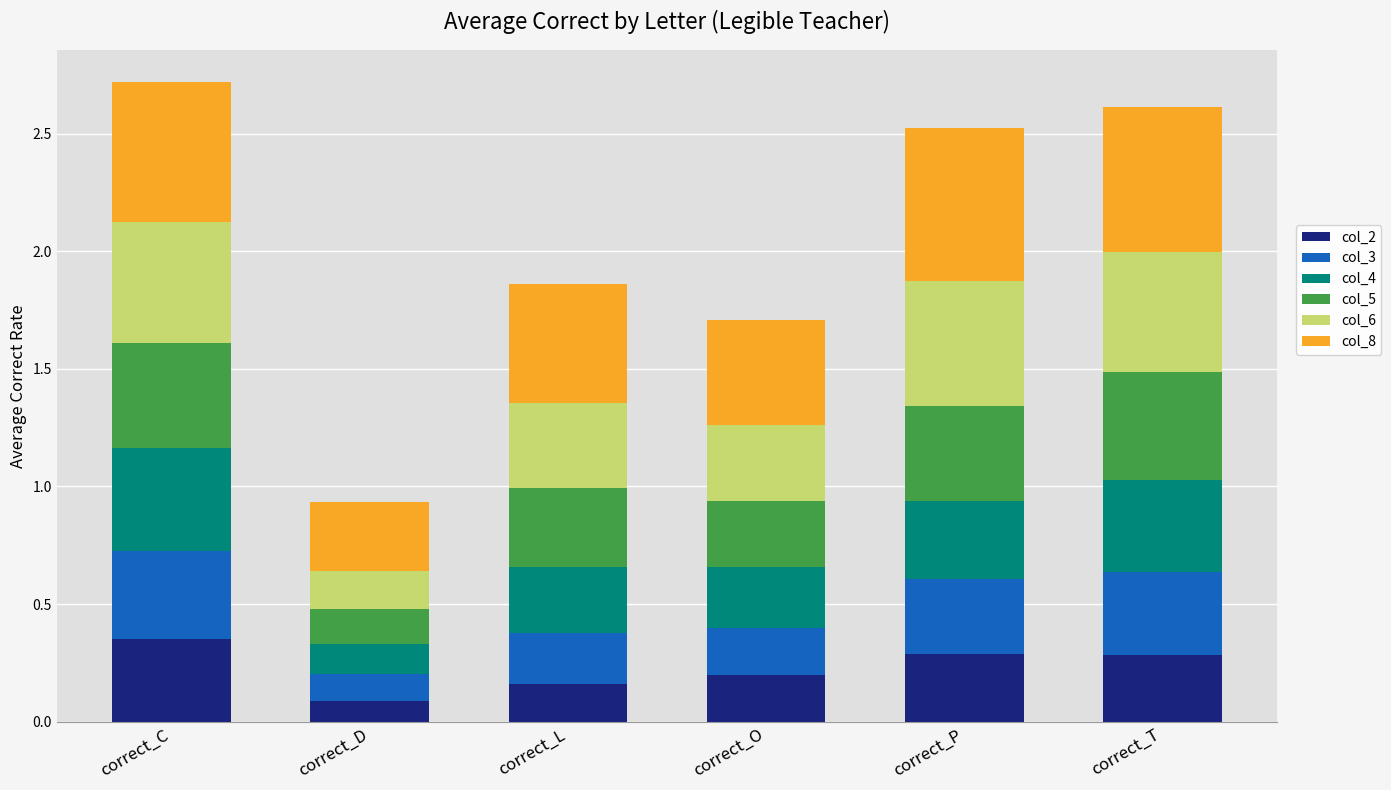

Which category has the lowest value in the col_2 series?

correct_D